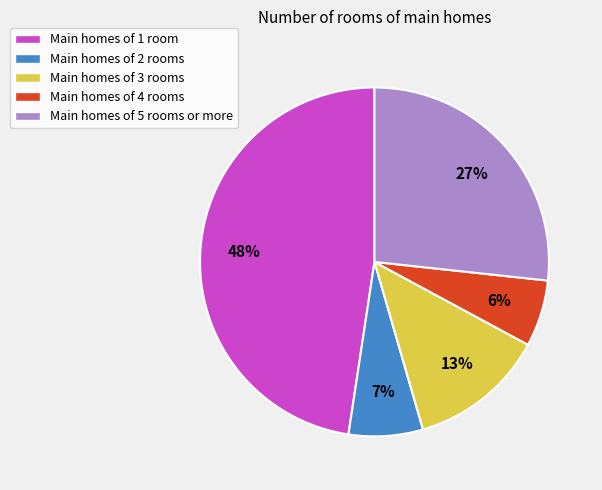

What is the smallest slice in the pie chart?

Main homes of 4 rooms